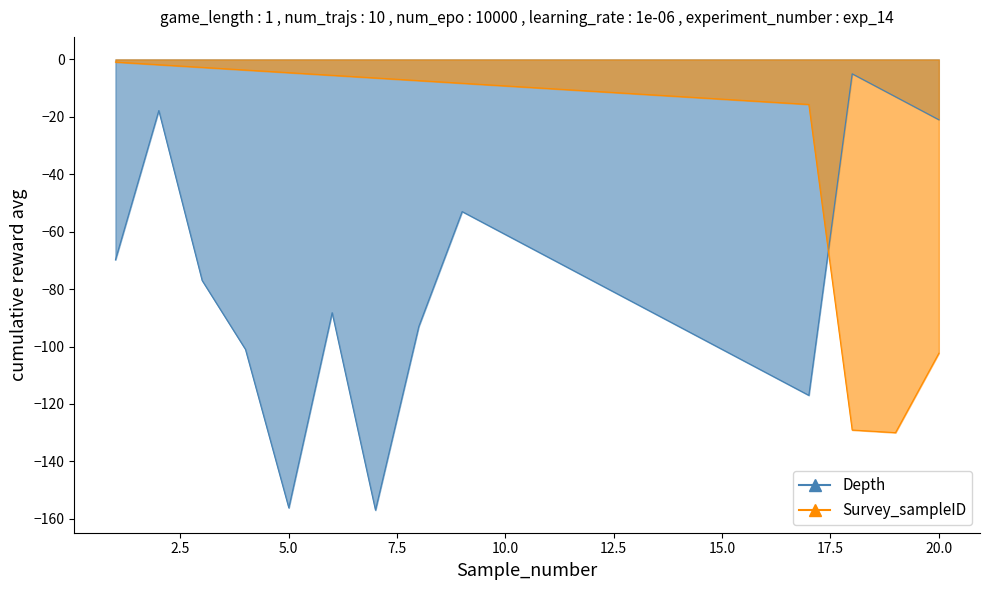

Is it true that Depth equals -95.5 at 10?

False